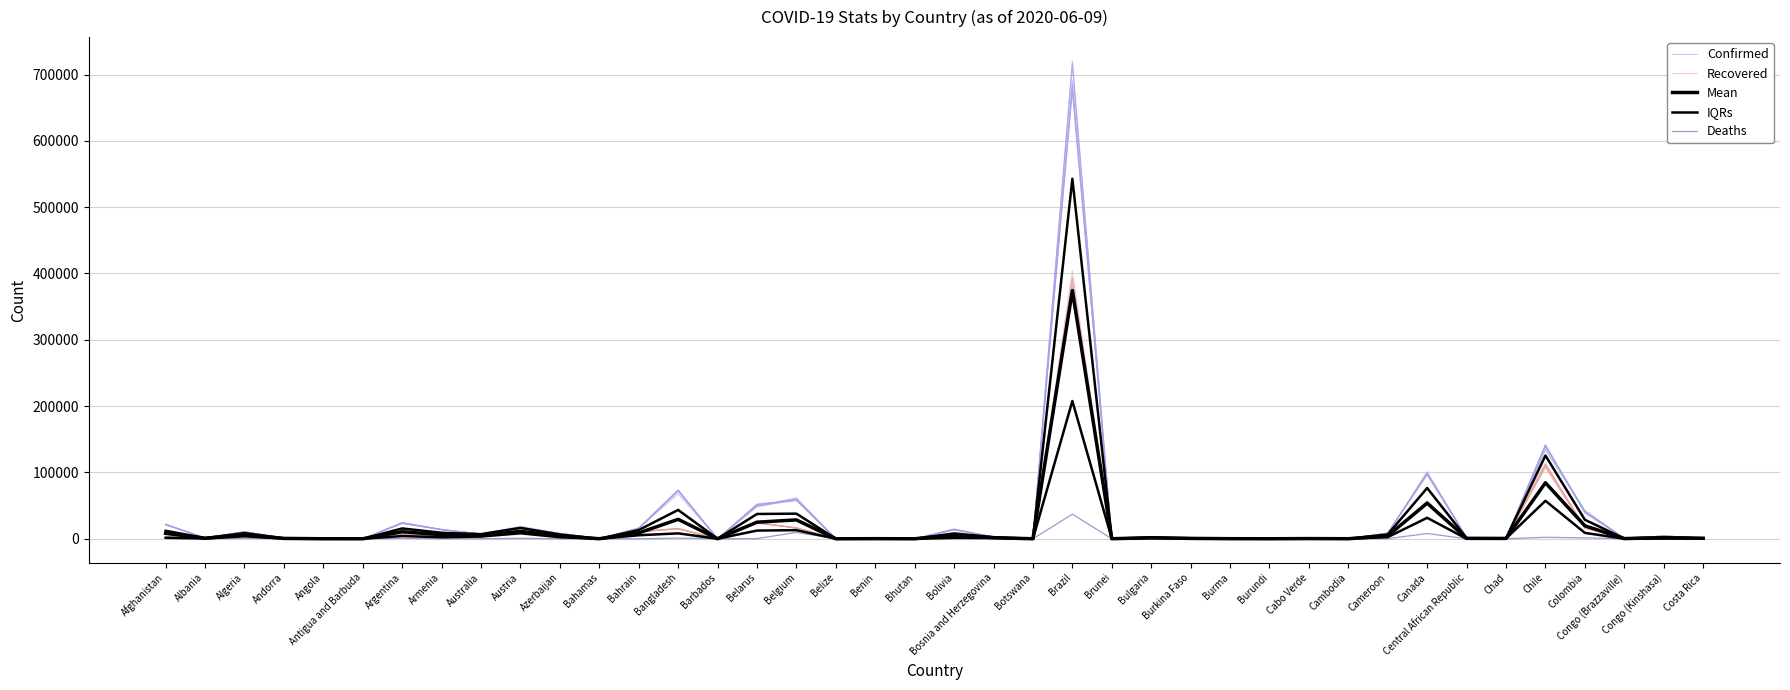

Which has a higher value, Bahamas or Belize?

Bahamas